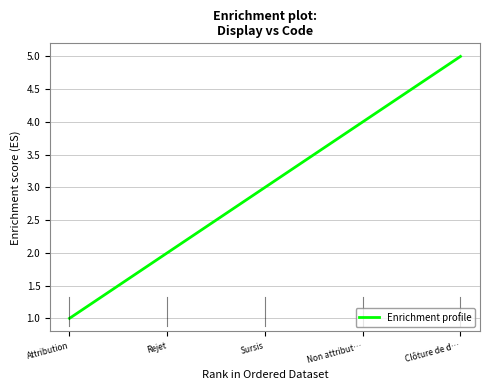

The value at Attribution is 2. True or false?

False